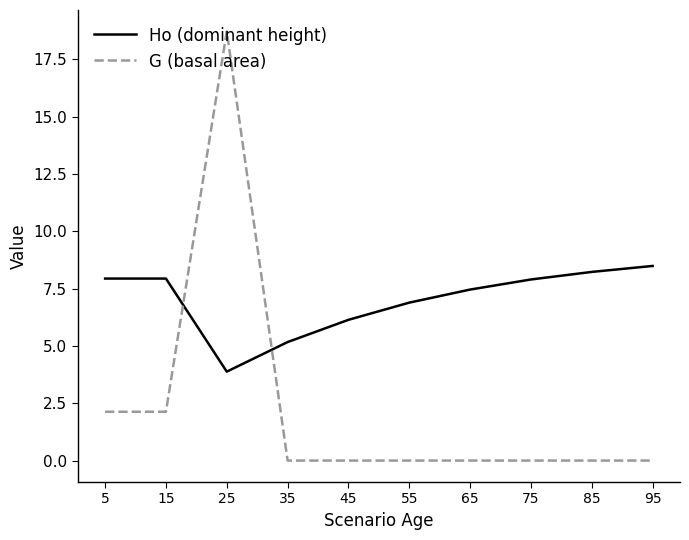

Where do Ho (dominant height) and G (basal area) first cross each other?

15 and 25